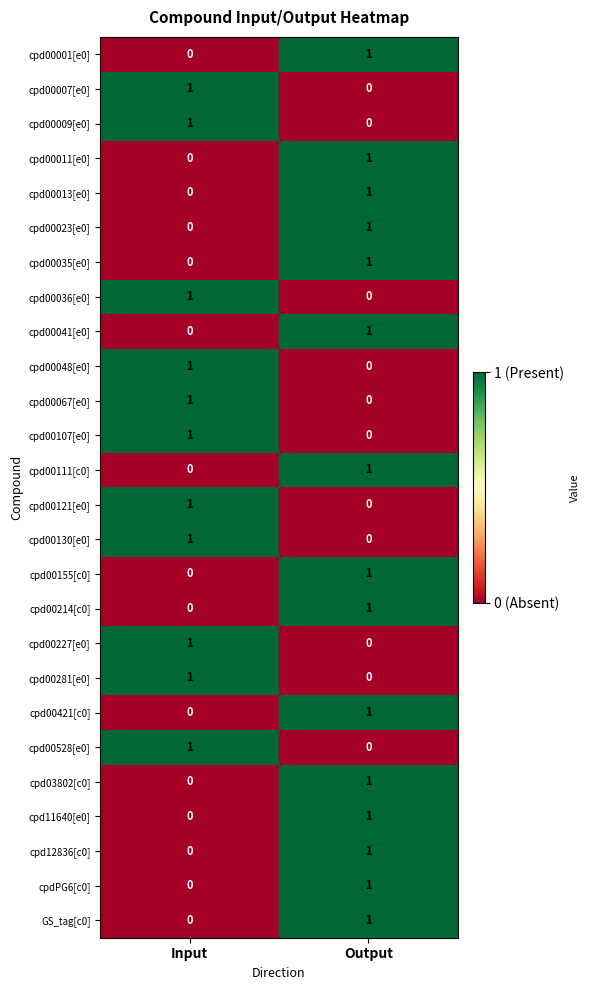

Which category has the lowest value in the cpd00107[e0] series?

Output